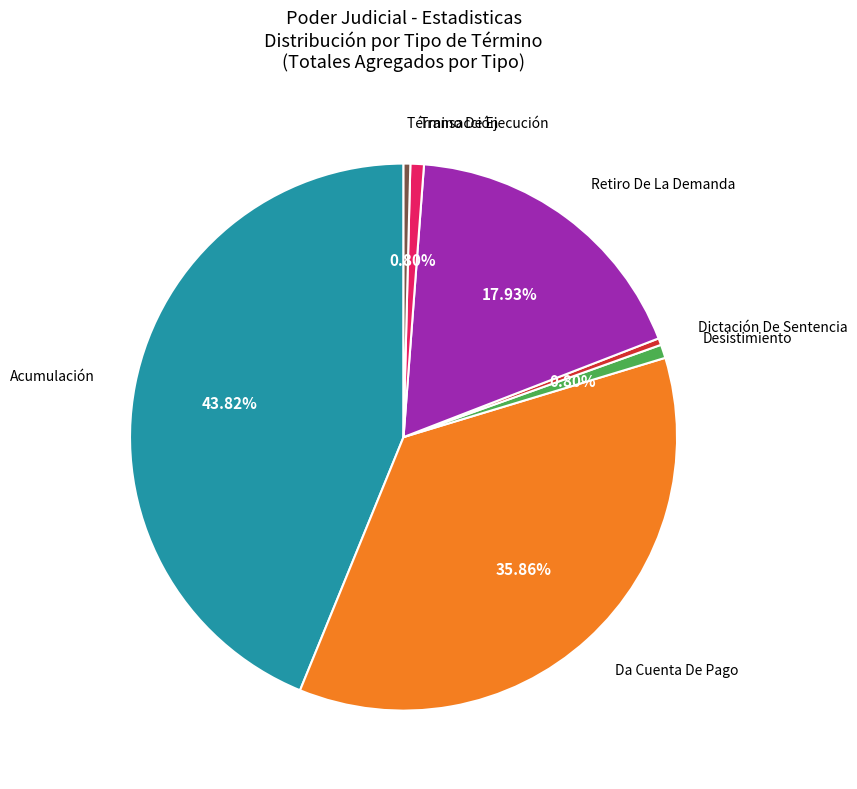

Is there any slice that represents more than half of the pie?

No